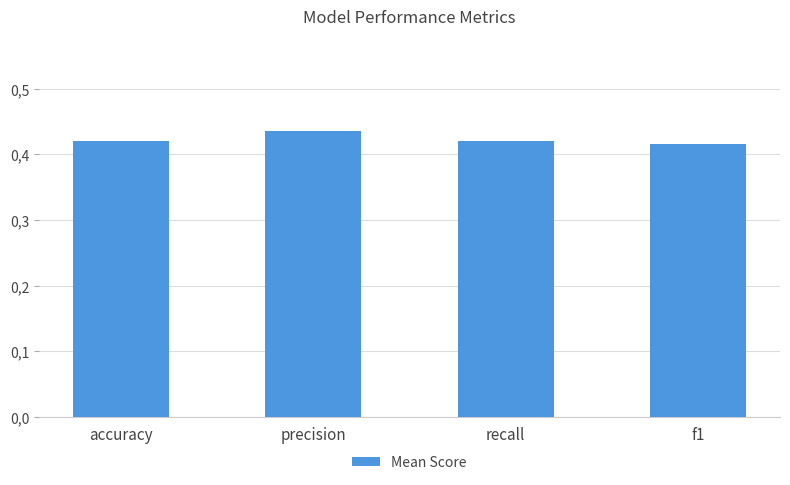

Which has a higher value, precision or f1?

precision